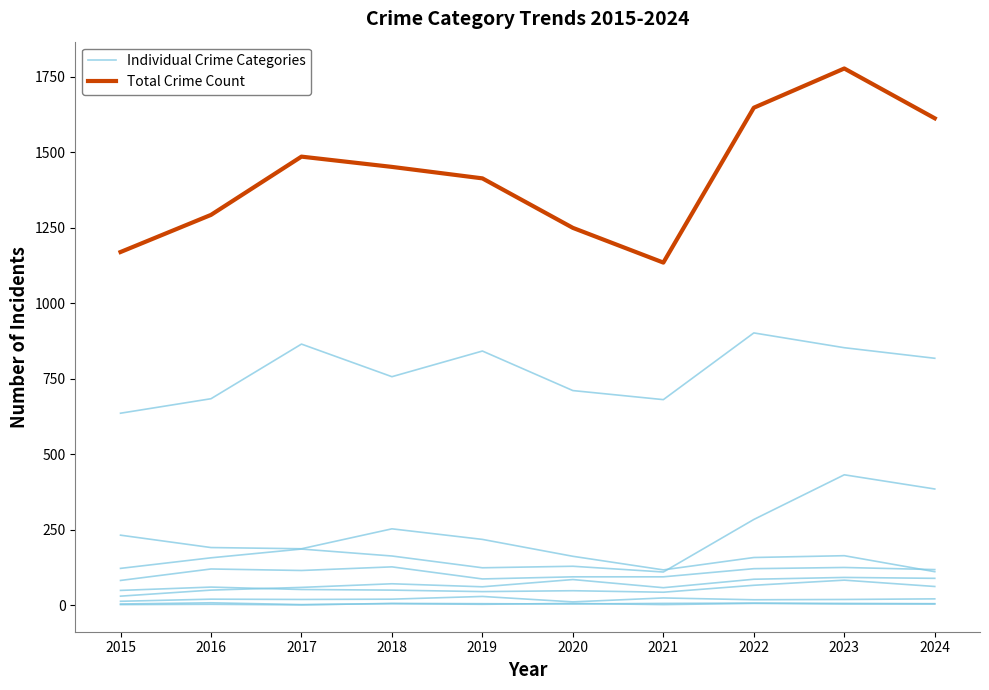

What value does the Individual Crime Categories series have at 2024?

89